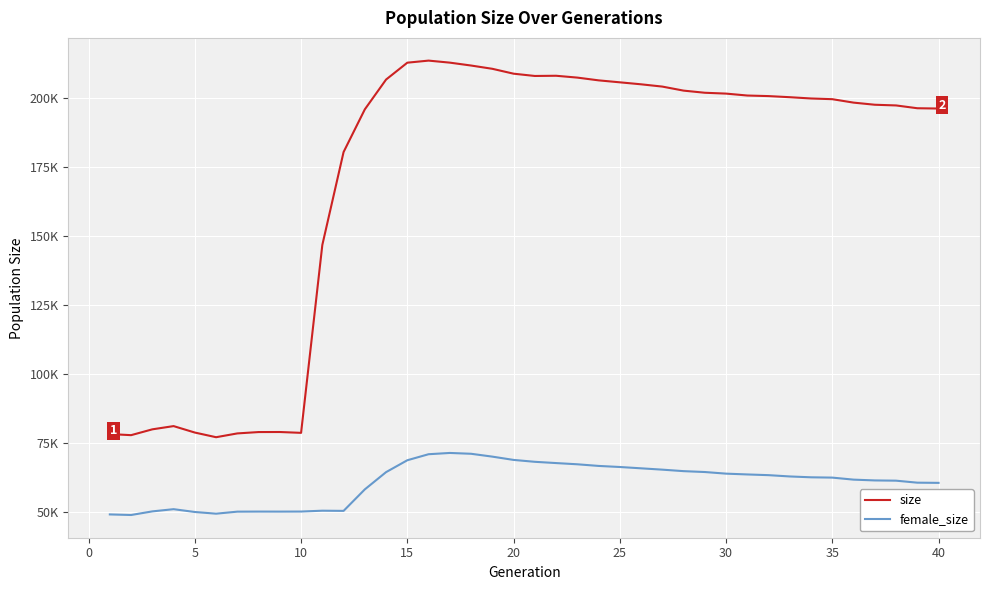

Does the chart display data point markers on the line(s)?

No